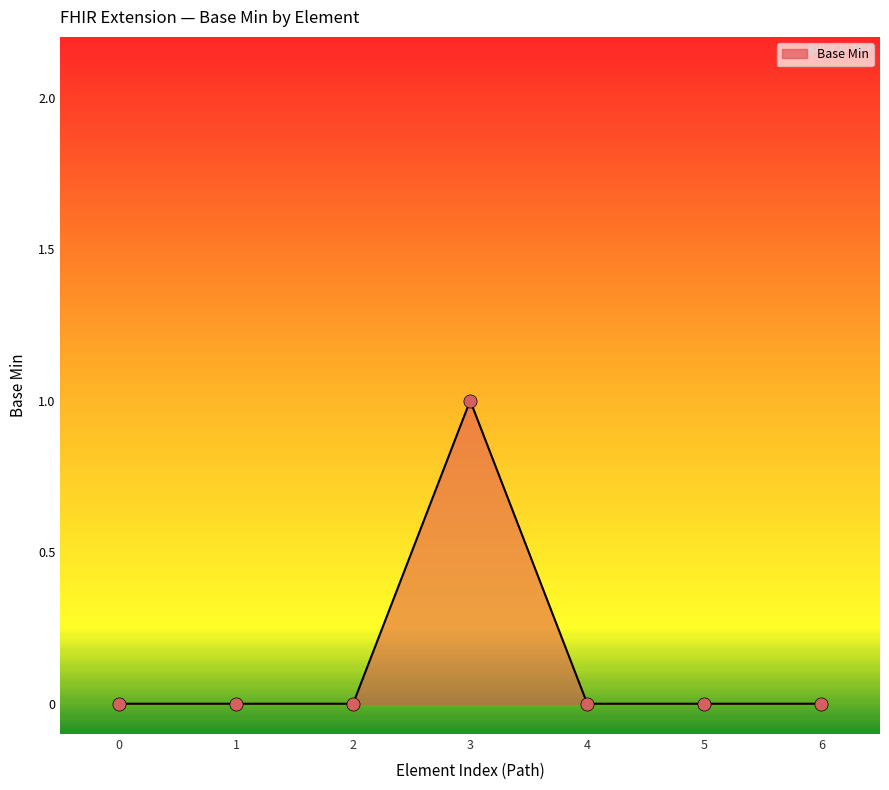

Which category has the highest value across all series?

3